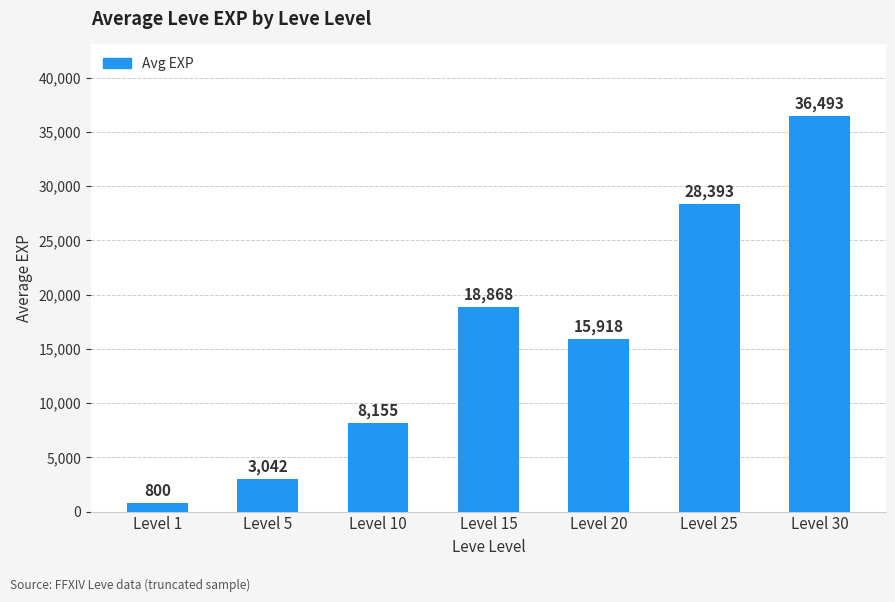

Which has a higher value, Level 30 or Level 20?

Level 30